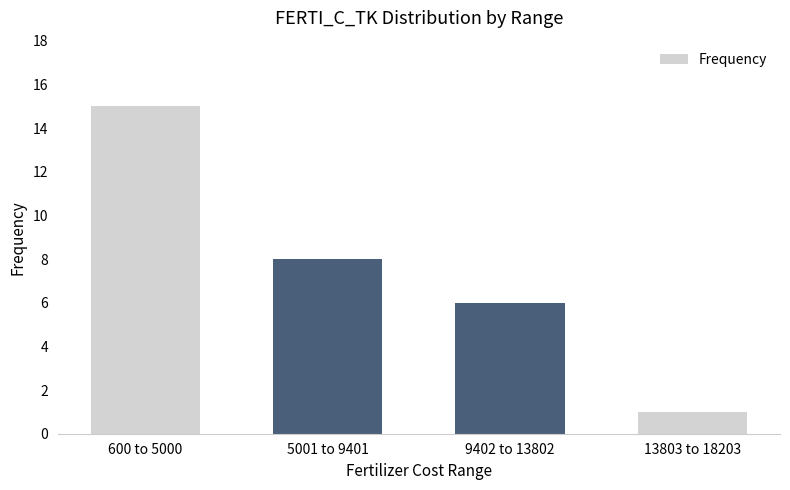

What is the ratio of the value at 5001 to 9401 to the value at 600 to 5000?

0.5